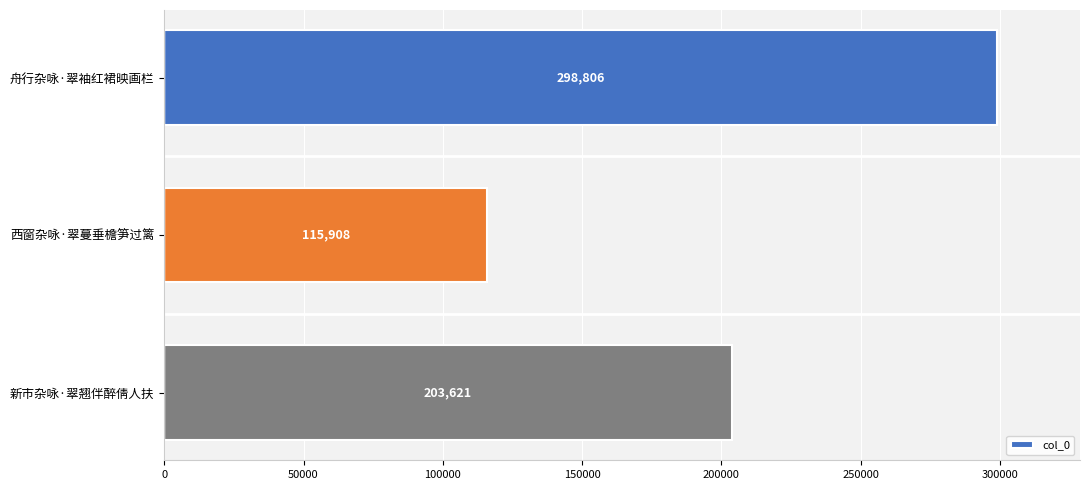

What is the change in value from 舟行杂咏·翠袖红裙映画栏 to 西窗杂咏·翠蔓垂檐笋过篱?

-182898